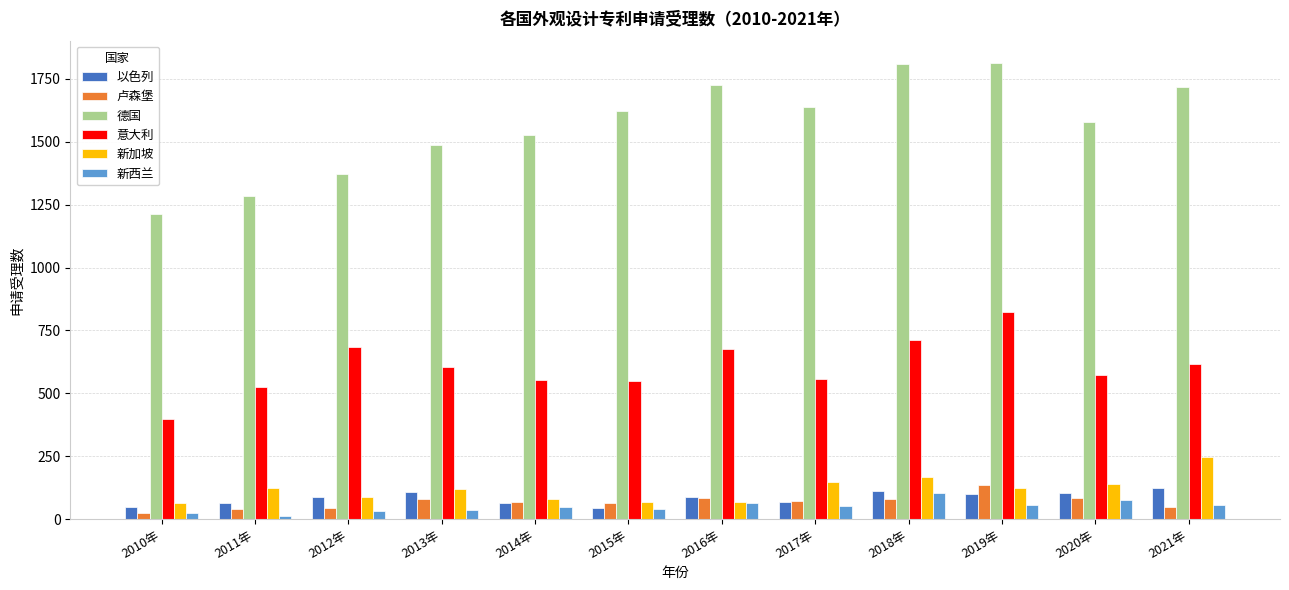

At which label does 新加坡 first exceed 125?

2011年